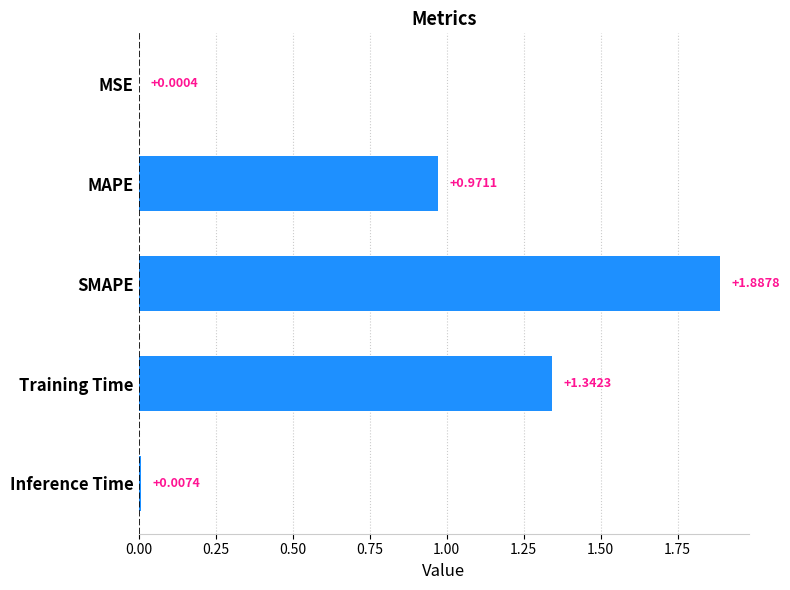

Are the bars horizontal?

Yes